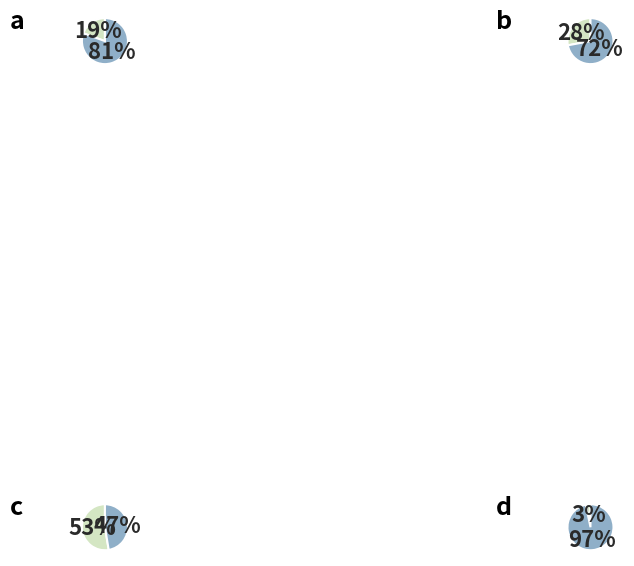

To the nearest percent, what portion does {Power law, Uniform} represent?

13%